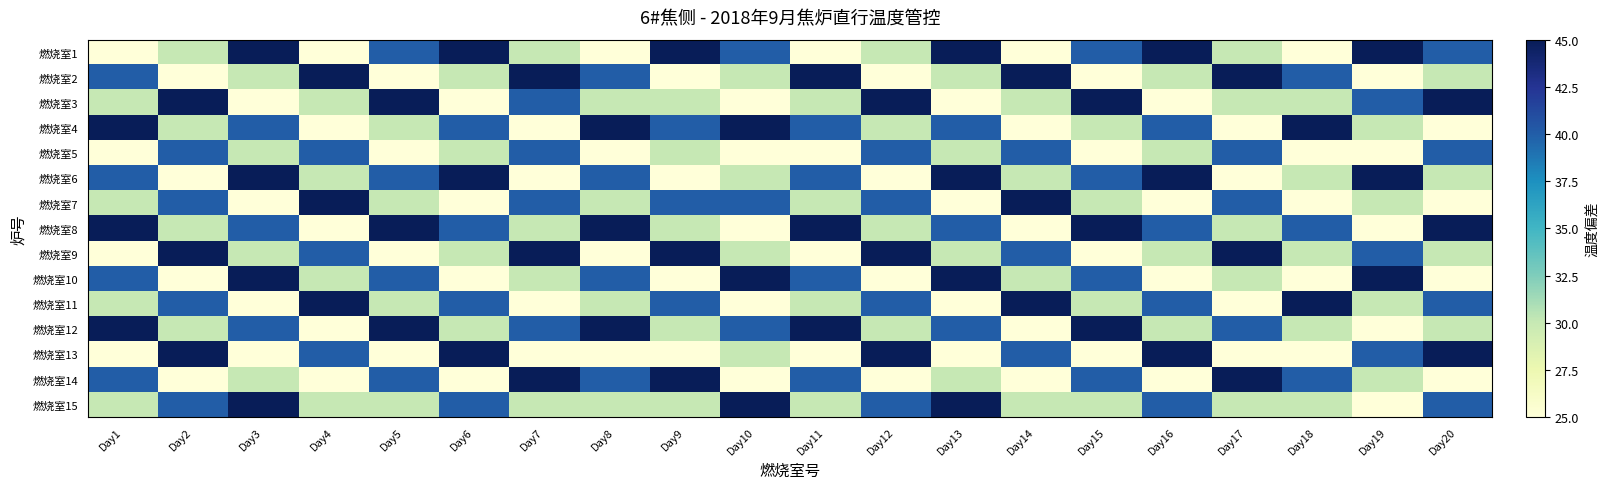

Rank the series by their maximum value, from lowest to highest.

燃烧室5, 燃烧室1, 燃烧室2, 燃烧室3, 燃烧室4, 燃烧室6, 燃烧室7, 燃烧室8, 燃烧室9, 燃烧室10, 燃烧室11, 燃烧室12, 燃烧室13, 燃烧室14, 燃烧室15